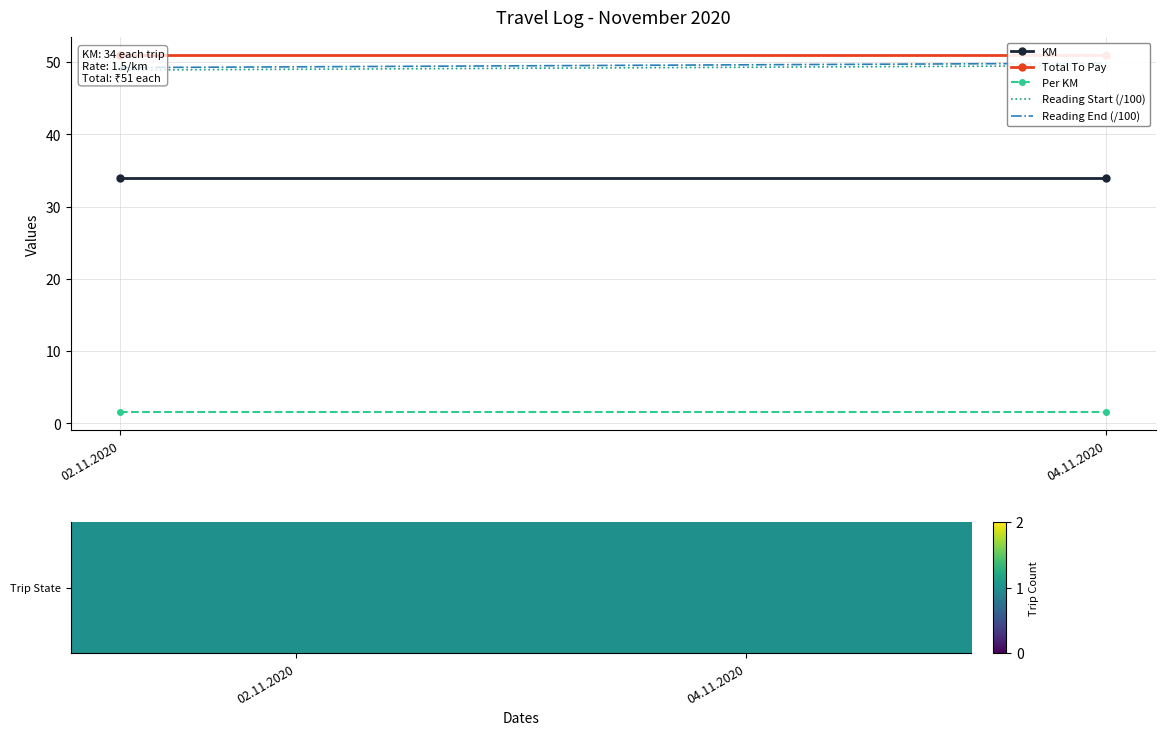

At 04.11.2020, list the series in order from largest to smallest.

Total To Pay, Reading End (/100), Reading Start (/100), KM, Per KM, Trip State